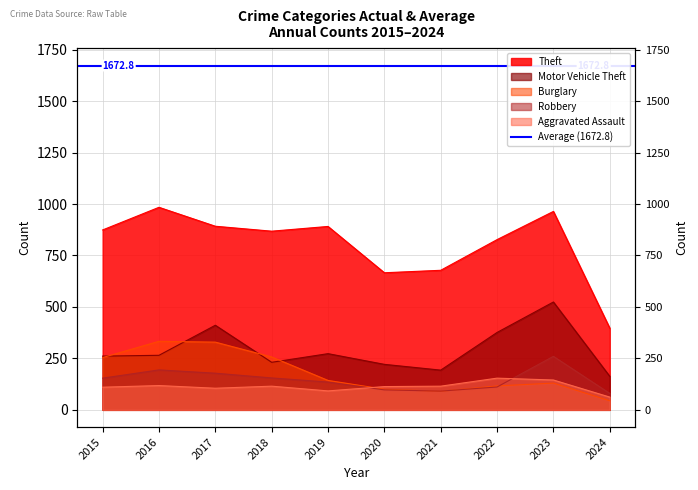

List the labels in order of Motor Vehicle Theft value, smallest first.

2024, 2021, 2020, 2018, 2015, 2016, 2019, 2022, 2017, 2023